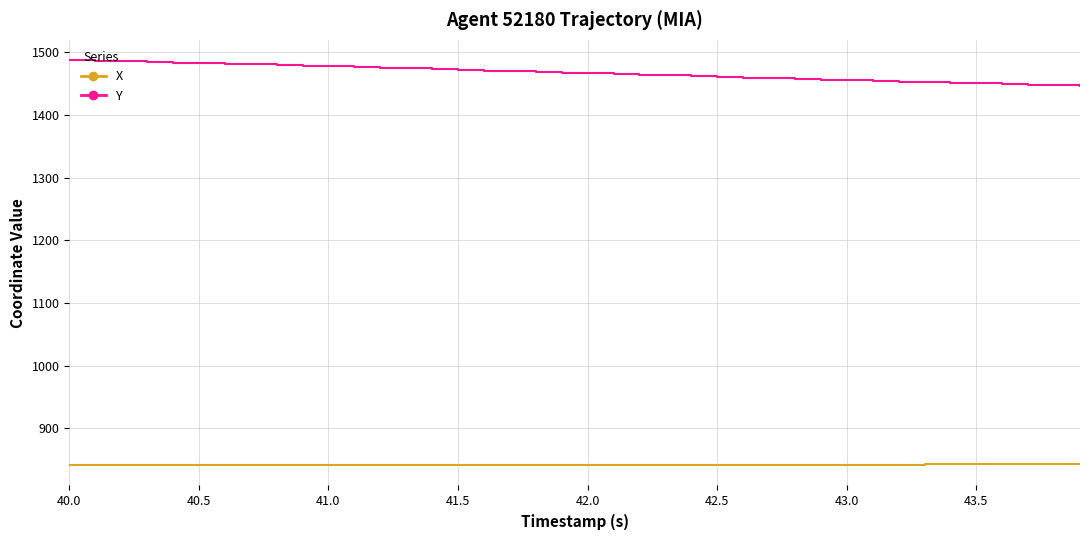

What is the smallest value displayed?

841.1